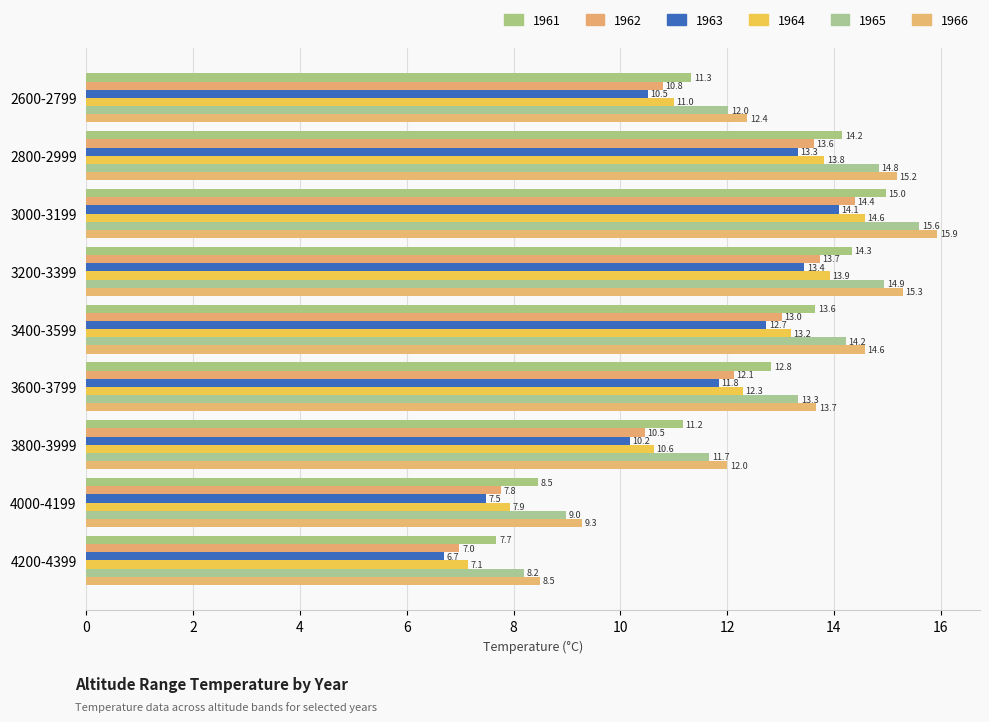

How many data points in 1962 are above 12?

5